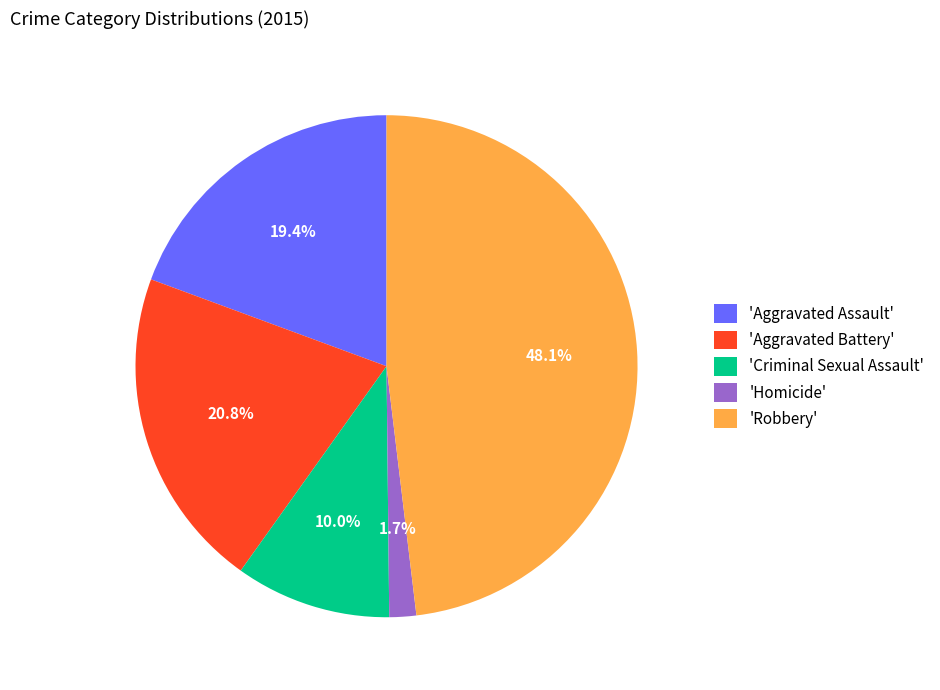

Does 'Aggravated Assault' account for over 50% of the chart?

No